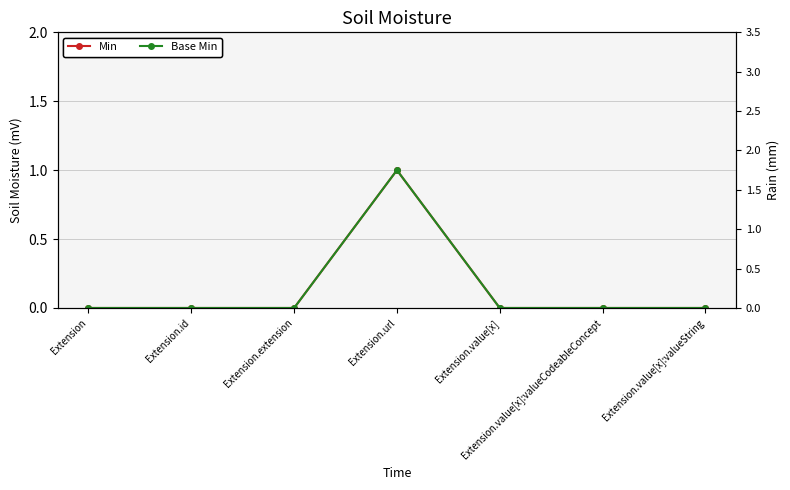

At which category does Base Min reach its first local peak?

Extension.url